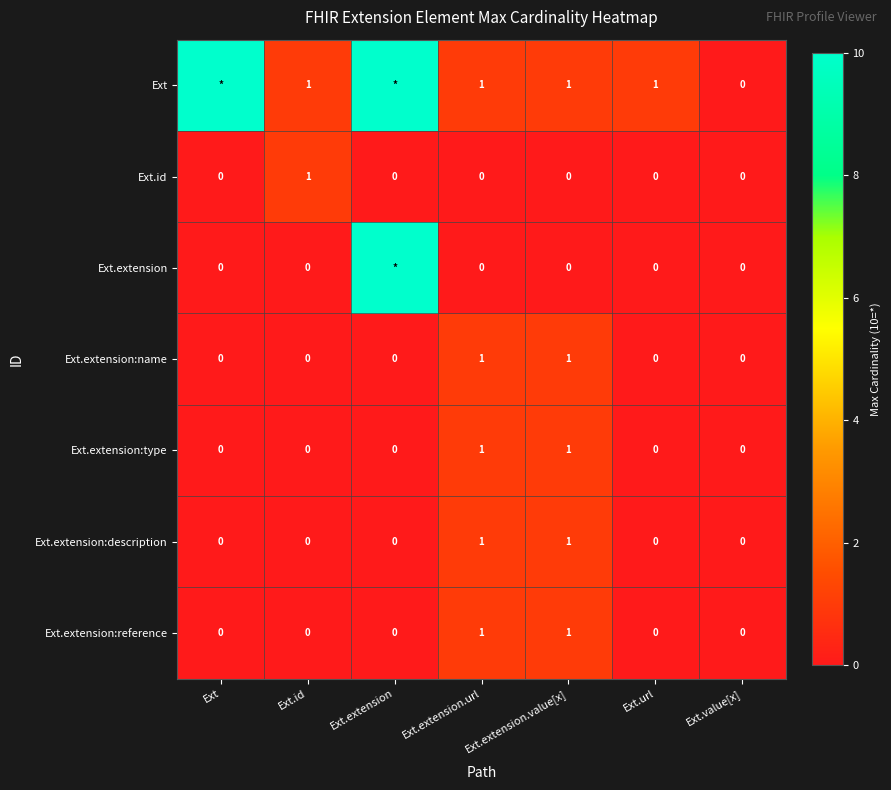

Count the Ext.extension:reference values in the range 0 to 1.

7